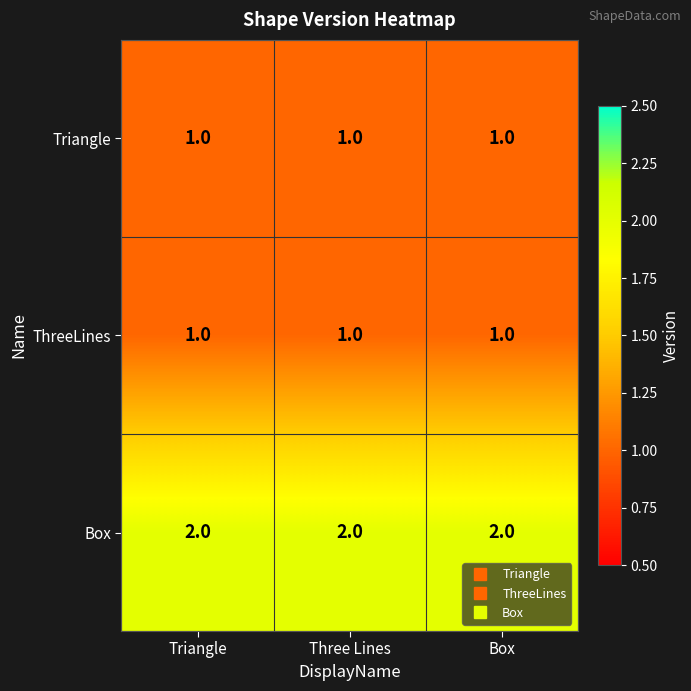

What is the sum of all Box values?

6